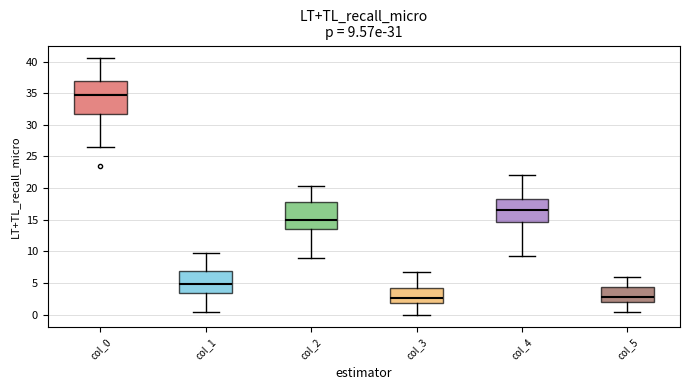

Which box is the tallest, from its lower edge to its upper edge?

col_0